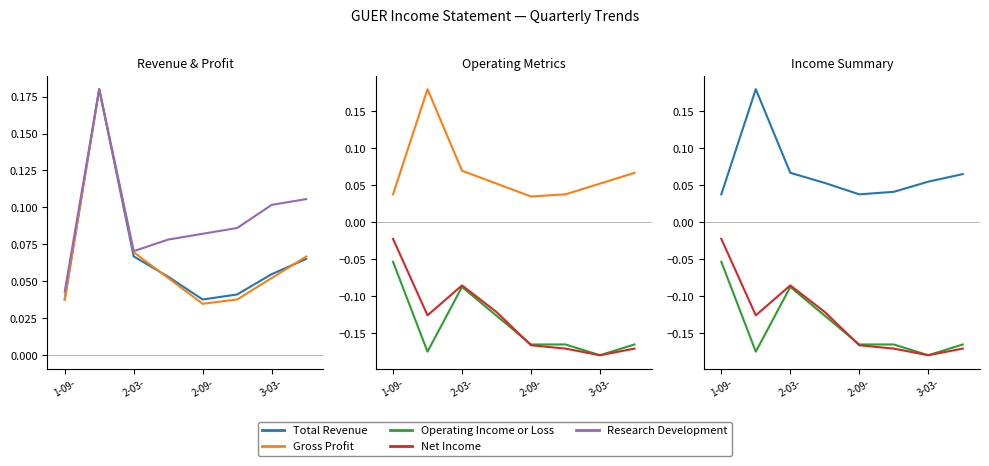

Which series has the largest total across all categories?

Research Development